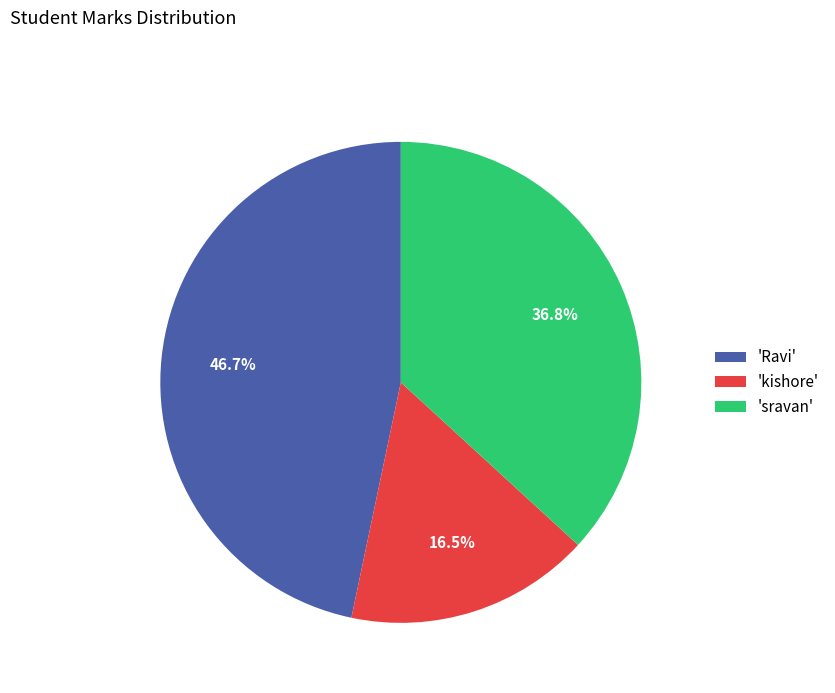

To the nearest percent, what is the average slice percentage?

33%